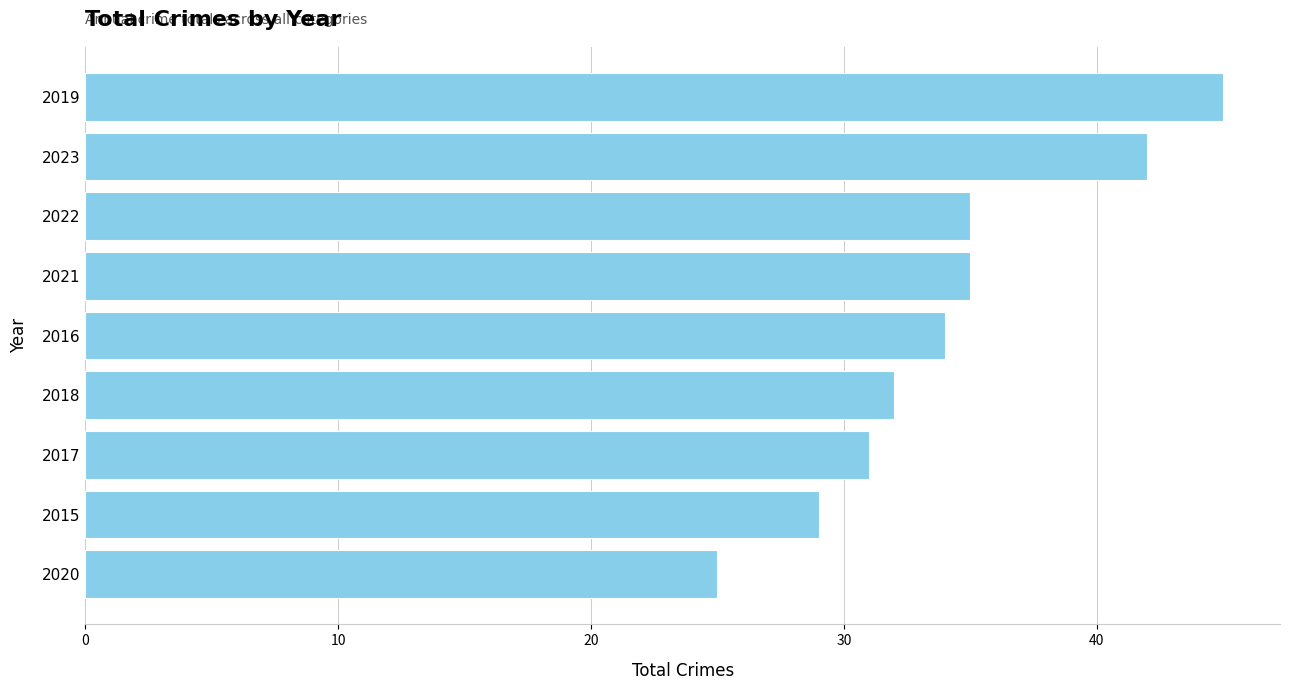

Reading bottom to top, list all the values displayed in this chart.

2020=25	2015=29	2017=31	2018=32	2016=34	2021=35	2022=35	2023=42	2019=45